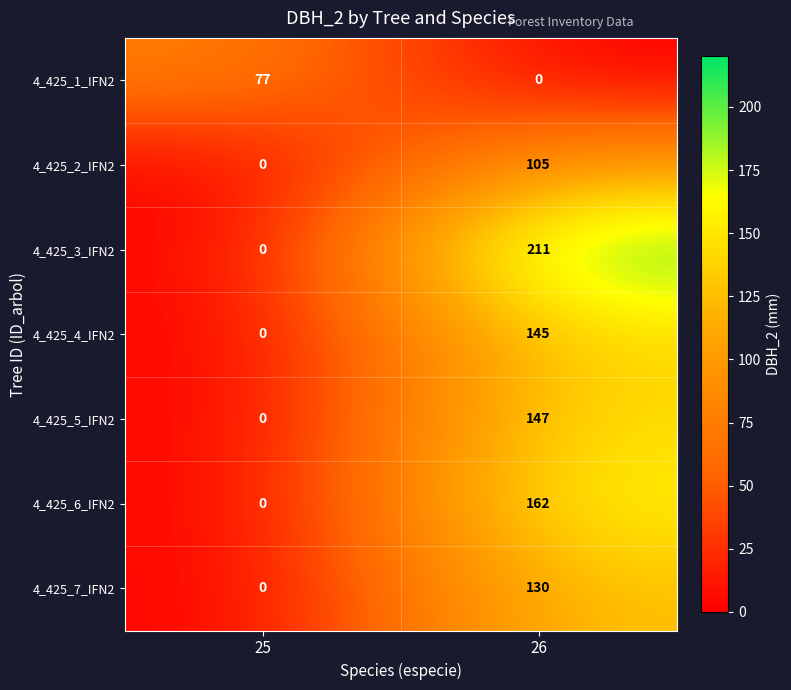

Reading left to right, what are all the values shown in this chart?

4_425_1_IFN2: 77	0
4_425_2_IFN2: 0	105
4_425_3_IFN2: 0	211
4_425_4_IFN2: 0	145
4_425_5_IFN2: 0	147
4_425_6_IFN2: 0	162
4_425_7_IFN2: 0	130